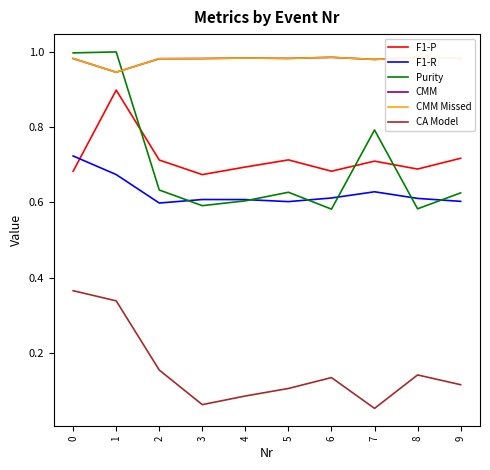

How many lines are shown in the chart?

6